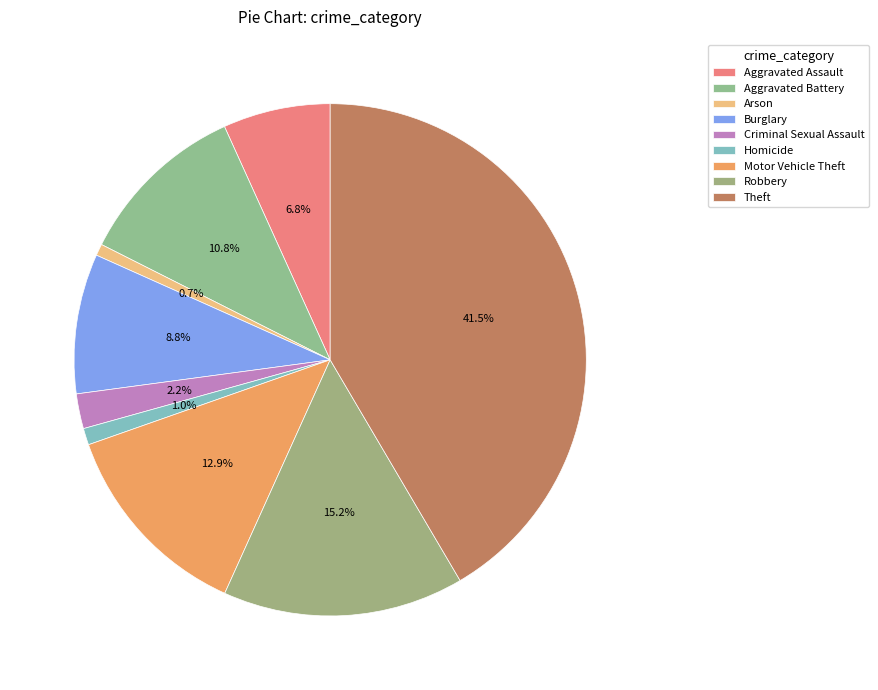

Is it true that Burglary is 9% of the pie?

True